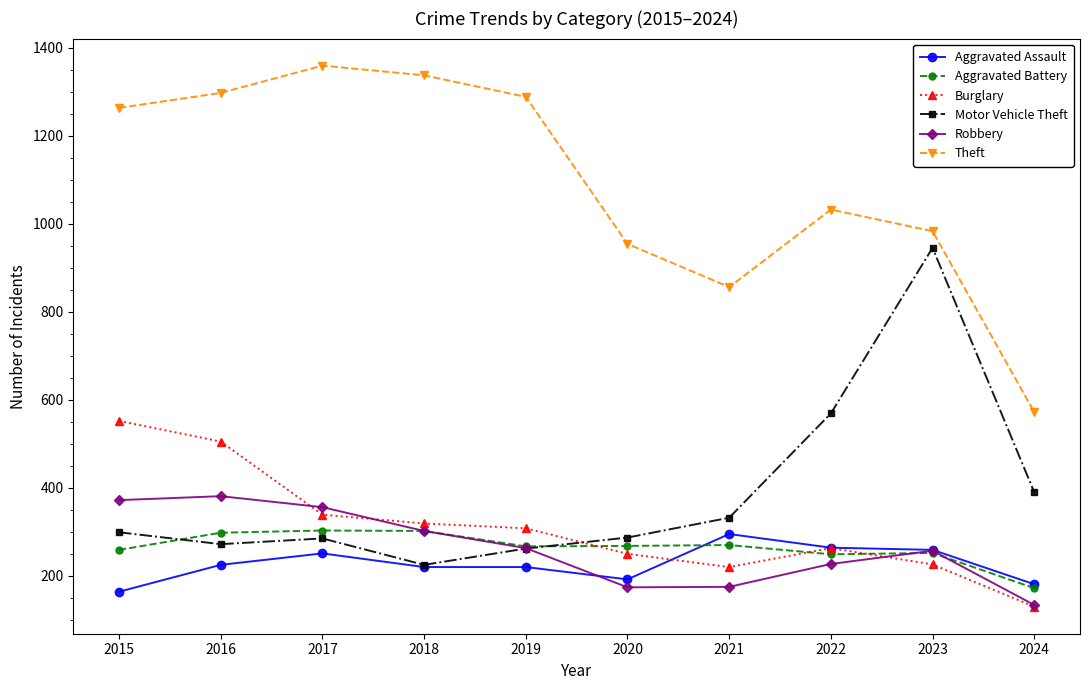

Which category has the highest value across all series?

2017